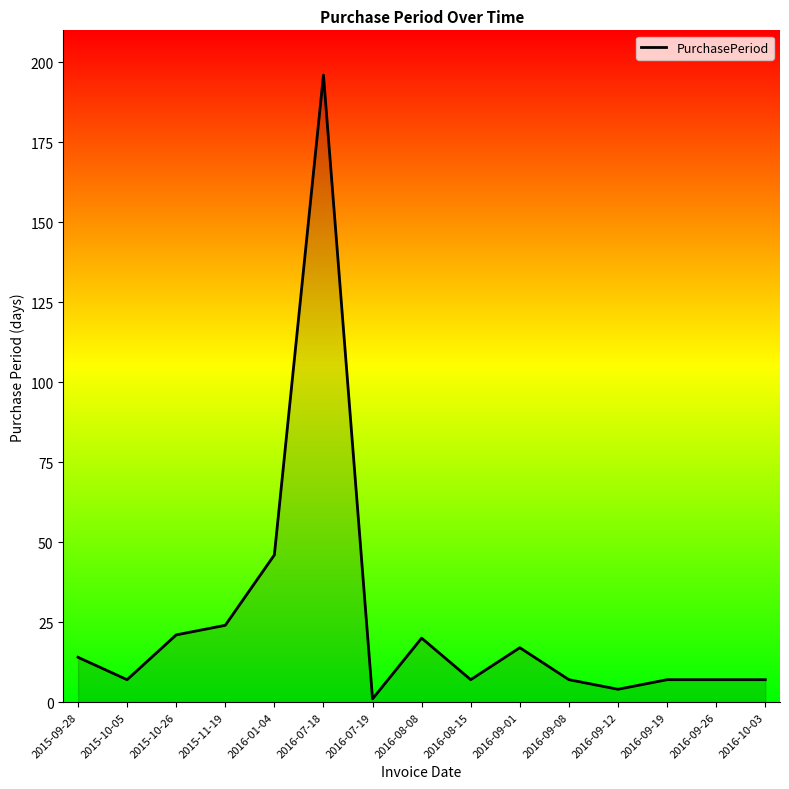

Which label corresponds to the largest value in the chart?

2016-07-18